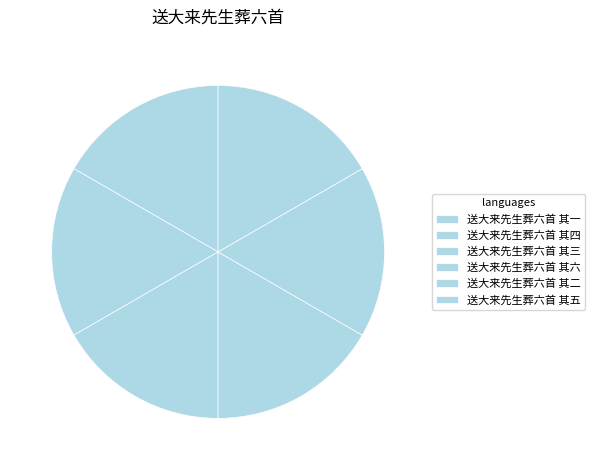

Does 送大来先生葬六首 其二 account for over 50% of the chart?

No